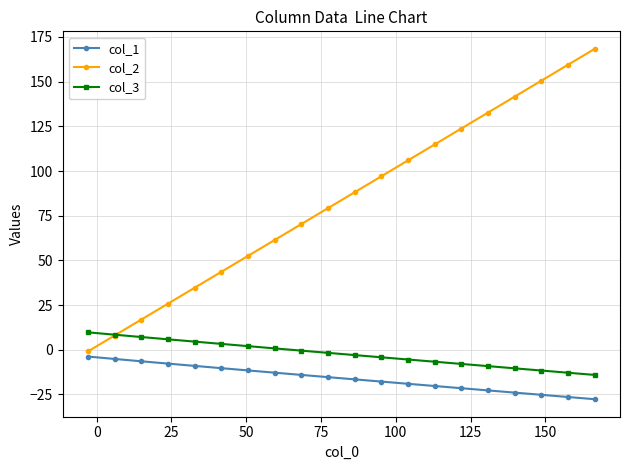

What are all the series names shown in the legend?

col_1, col_2, col_3